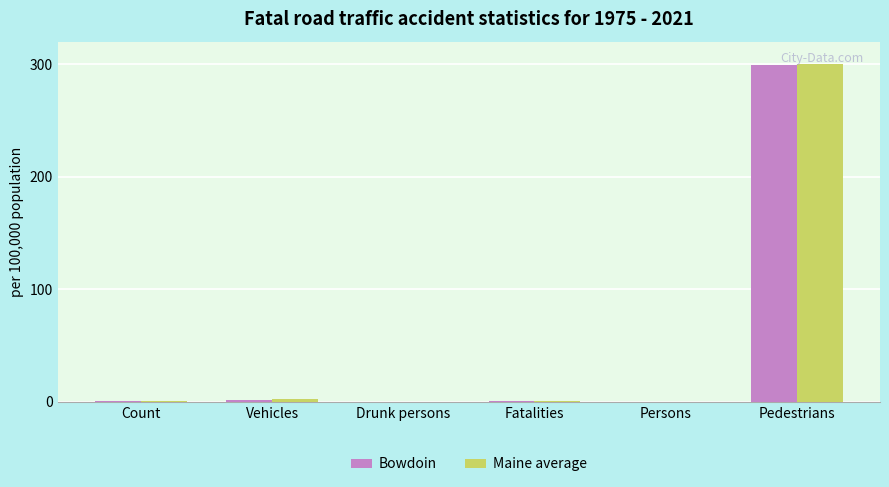

What is the greatest value displayed?

300.0